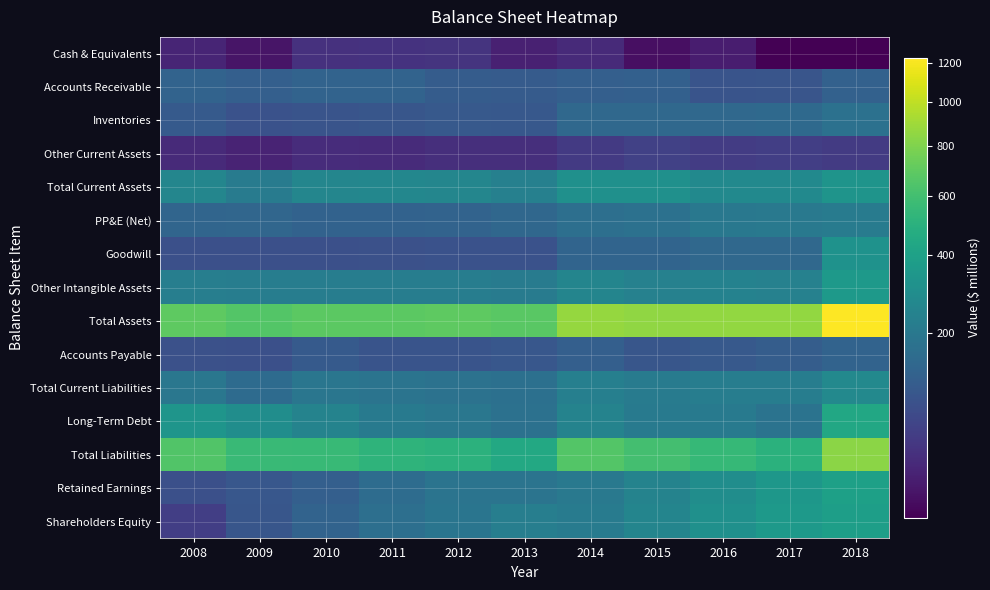

Reading left to right, transcribe all the data shown in this chart.

Cash & Equivalents: 2008=15	2009=6	2010=27	2011=28	2012=30	2013=12	2014=19	2015=4	2016=10	2017=2	2018=2
Accounts Receivable: 2008=126	2009=114	2010=127	2011=126	2012=106	2013=104	2014=115	2015=117	2016=84	2017=87	2018=120
Inventories: 2008=100	2009=80	2010=85	2011=89	2012=98	2013=96	2014=141	2015=141	2016=142	2017=145	2018=171
Other Current Assets: 2008=19	2009=14	2010=22	2011=21	2012=24	2013=24	2014=37	2015=47	2016=40	2017=44	2018=39
Total Current Assets: 2008=260	2009=214	2010=261	2011=265	2012=259	2013=236	2014=312	2015=309	2016=277	2017=278	2018=332
PP&E (Net): 2008=132	2009=135	2010=122	2011=122	2012=125	2013=138	2014=165	2015=172	2016=197	2017=201	2018=215
Goodwill: 2008=74	2009=76	2010=76	2011=77	2012=80	2013=80	2014=129	2015=128	2016=141	2017=142	2018=321
Other Intangible Assets: 2008=225	2009=224	2010=222	2011=221	2012=223	2013=215	2014=254	2015=240	2016=242	2017=239	2018=354
Total Assets: 2008=698	2009=656	2010=687	2011=688	2012=695	2013=677	2014=869	2015=856	2016=859	2017=861	2018=1227
Accounts Payable: 2008=78	2009=75	2010=101	2011=84	2012=84	2013=91	2014=115	2015=90	2016=98	2017=109	2018=127
Total Current Liabilities: 2008=195	2009=153	2010=192	2011=183	2012=176	2013=168	2014=232	2015=216	2016=222	2017=223	2018=273
Long-Term Debt: 2008=337	2009=295	2010=245	2011=212	2012=193	2013=173	2014=248	2015=212	2016=208	2017=181	2018=444
Total Liabilities: 2008=653	2009=566	2010=561	2011=523	2012=507	2013=449	2014=656	2015=601	2016=549	2017=502	2018=840
Retained Earnings: 2008=74	2009=93	2010=115	2011=156	2012=185	2013=185	2014=204	2015=245	2016=297	2017=347	2018=395
Shareholders Equity: 2008=45	2009=90	2010=126	2011=165	2012=188	2013=228	2014=213	2015=255	2016=309	2017=359	2018=387